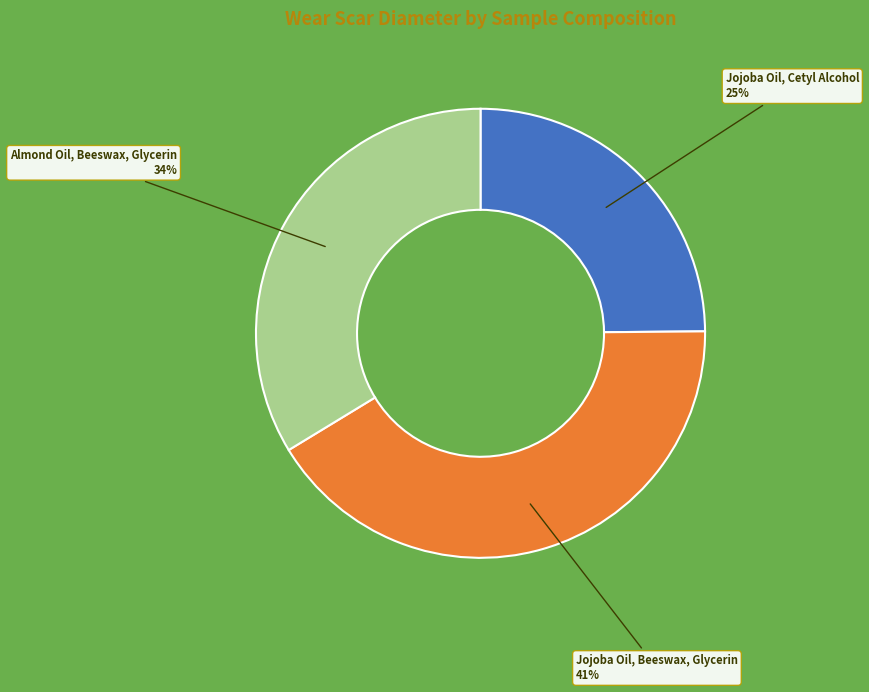

To the nearest percent, what is the combined percentage of Jojoba Oil, Beeswax, Glycerin and Almond Oil, Beeswax, Glycerin?

75%